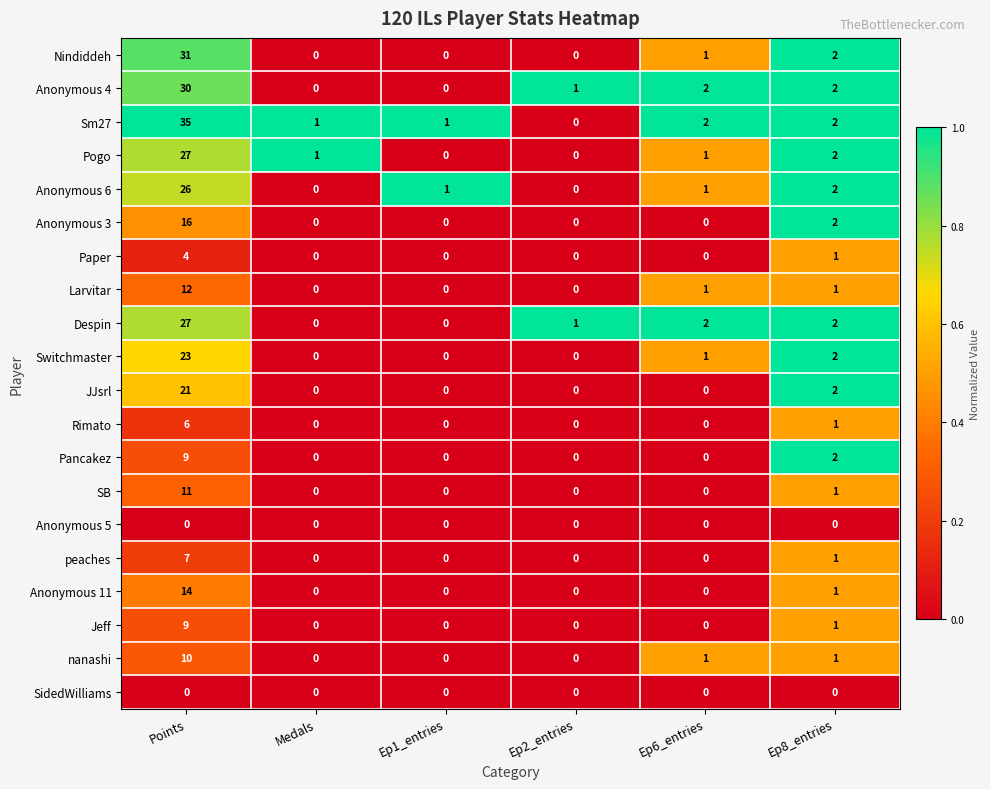

What is the average value of the Nindiddeh series?

6